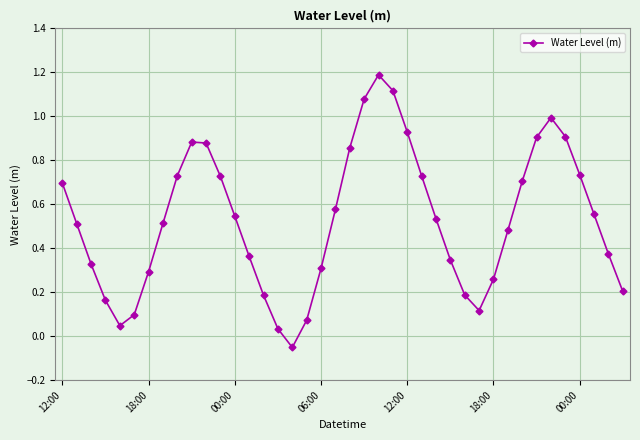

Count the number of values greater than 0.

39